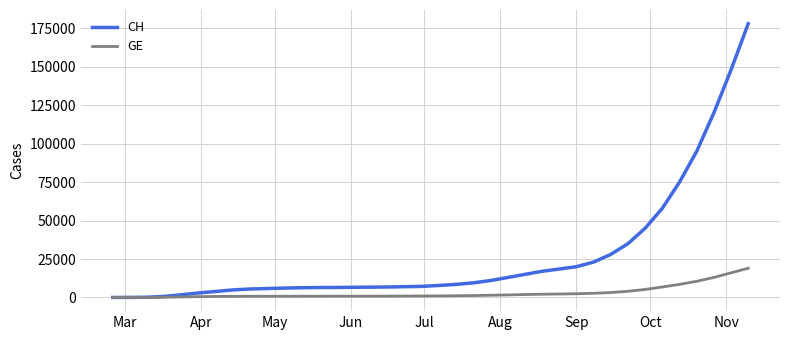

List the series in order of their peak value, highest first.

CH, GE